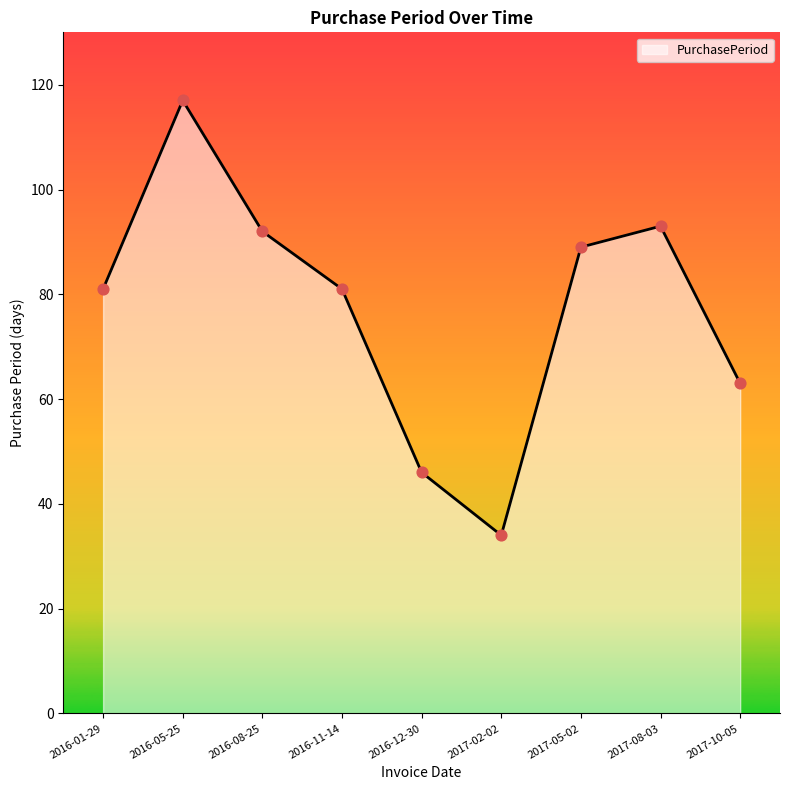

What is the change in value from 2016-11-14 to 2017-08-03?

+12